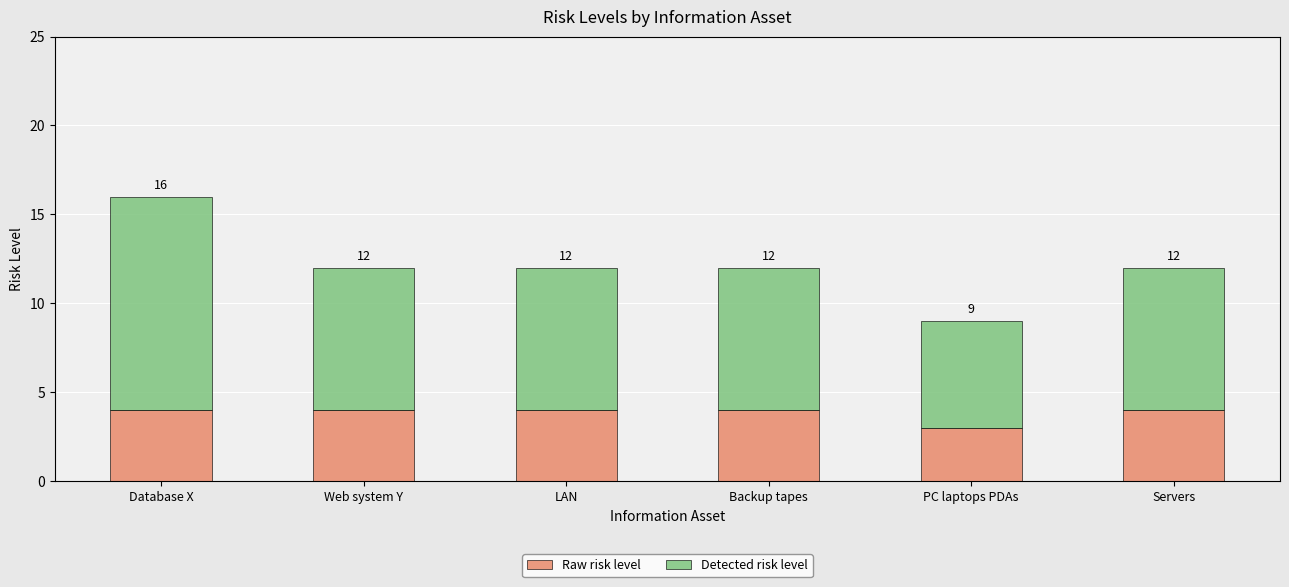

What is the total value across all series at Servers?

12